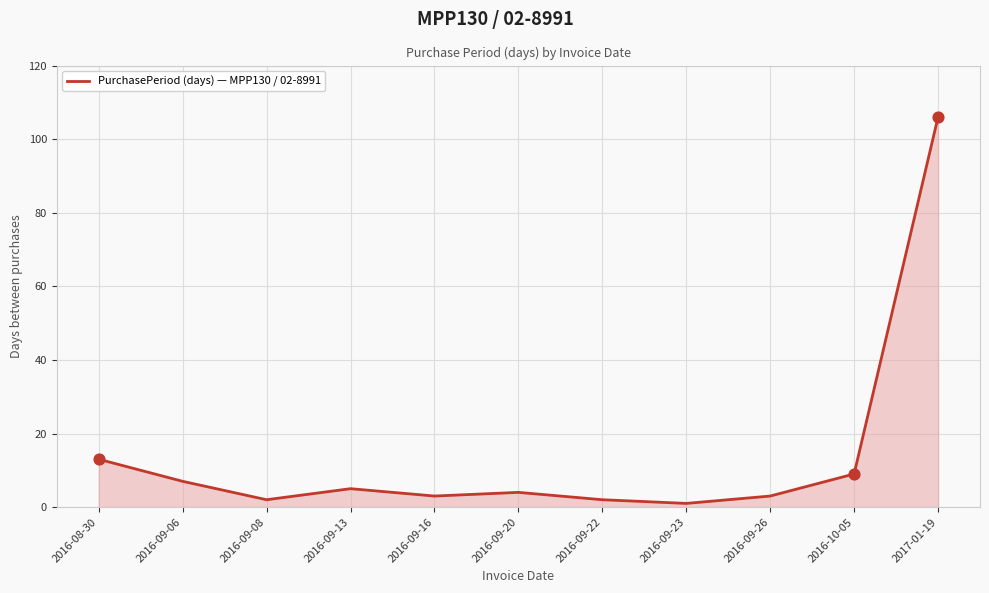

What is the ratio of the value at 2017-01-19 to the value at 2016-09-08?

53.0